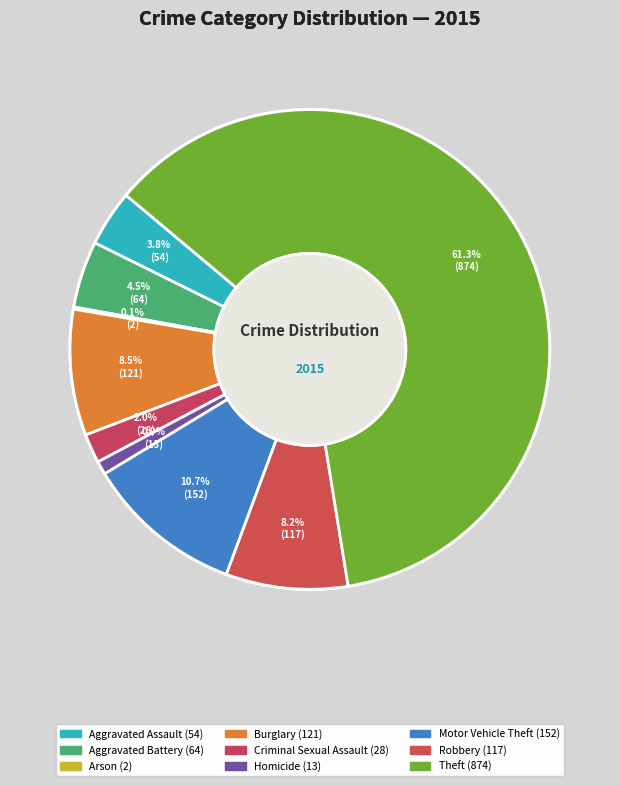

What is the ratio of the value at Burglary to the value at Criminal Sexual Assault?

4.3